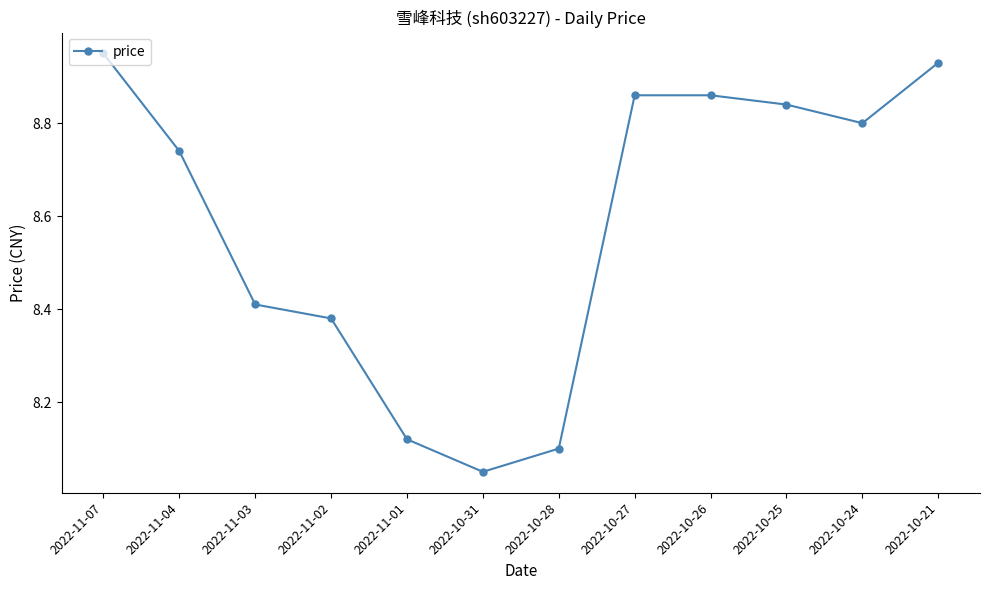

What position from the right is 2022-10-26?

4